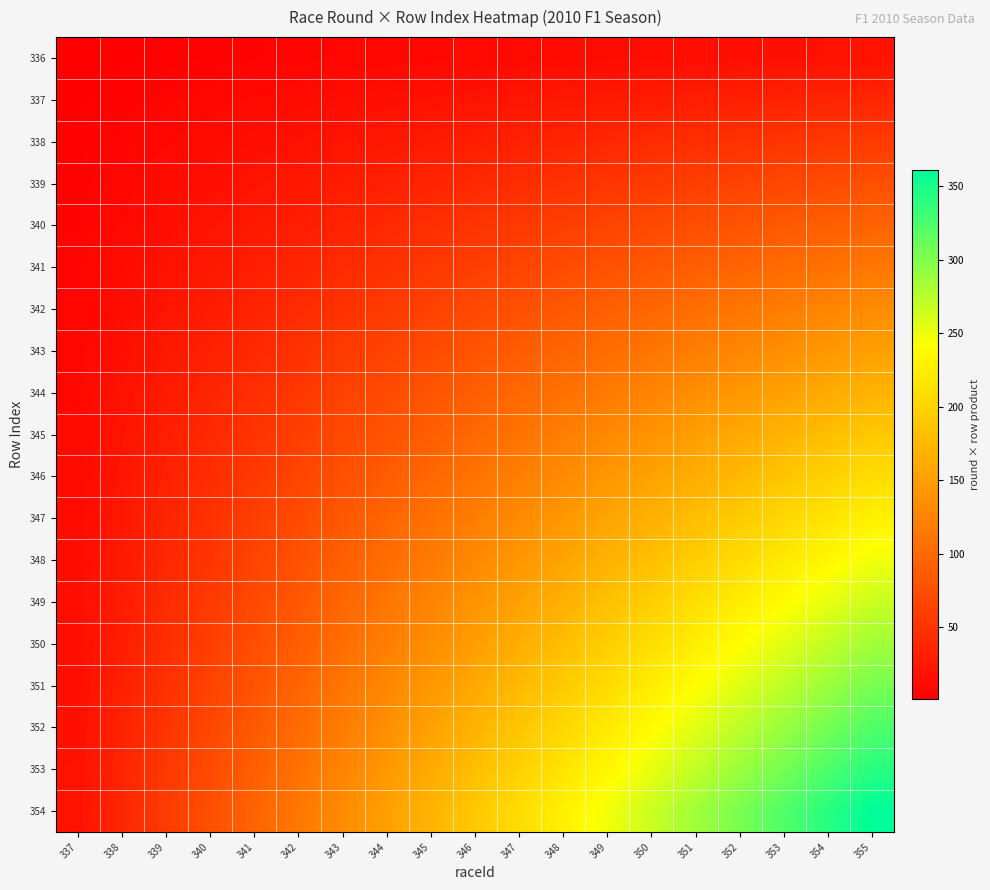

Reading left to right, list all the values displayed in this chart.

336: 337=1	338=2	339=3	340=4	341=5	342=6	343=7	344=8	345=9	346=10	347=11	348=12	349=13	350=14	351=15	352=16	353=17	354=18	355=19
337: 337=2	338=4	339=6	340=8	341=10	342=12	343=14	344=16	345=18	346=20	347=22	348=24	349=26	350=28	351=30	352=32	353=34	354=36	355=38
338: 337=3	338=6	339=9	340=12	341=15	342=18	343=21	344=24	345=27	346=30	347=33	348=36	349=39	350=42	351=45	352=48	353=51	354=54	355=57
339: 337=4	338=8	339=12	340=16	341=20	342=24	343=28	344=32	345=36	346=40	347=44	348=48	349=52	350=56	351=60	352=64	353=68	354=72	355=76
340: 337=5	338=10	339=15	340=20	341=25	342=30	343=35	344=40	345=45	346=50	347=55	348=60	349=65	350=70	351=75	352=80	353=85	354=90	355=95
341: 337=6	338=12	339=18	340=24	341=30	342=36	343=42	344=48	345=54	346=60	347=66	348=72	349=78	350=84	351=90	352=96	353=102	354=108	355=114
342: 337=7	338=14	339=21	340=28	341=35	342=42	343=49	344=56	345=63	346=70	347=77	348=84	349=91	350=98	351=105	352=112	353=119	354=126	355=133
343: 337=8	338=16	339=24	340=32	341=40	342=48	343=56	344=64	345=72	346=80	347=88	348=96	349=104	350=112	351=120	352=128	353=136	354=144	355=152
344: 337=9	338=18	339=27	340=36	341=45	342=54	343=63	344=72	345=81	346=90	347=99	348=108	349=117	350=126	351=135	352=144	353=153	354=162	355=171
345: 337=10	338=20	339=30	340=40	341=50	342=60	343=70	344=80	345=90	346=100	347=110	348=120	349=130	350=140	351=150	352=160	353=170	354=180	355=190
346: 337=11	338=22	339=33	340=44	341=55	342=66	343=77	344=88	345=99	346=110	347=121	348=132	349=143	350=154	351=165	352=176	353=187	354=198	355=209
347: 337=12	338=24	339=36	340=48	341=60	342=72	343=84	344=96	345=108	346=120	347=132	348=144	349=156	350=168	351=180	352=192	353=204	354=216	355=228
348: 337=13	338=26	339=39	340=52	341=65	342=78	343=91	344=104	345=117	346=130	347=143	348=156	349=169	350=182	351=195	352=208	353=221	354=234	355=247
349: 337=14	338=28	339=42	340=56	341=70	342=84	343=98	344=112	345=126	346=140	347=154	348=168	349=182	350=196	351=210	352=224	353=238	354=252	355=266
350: 337=15	338=30	339=45	340=60	341=75	342=90	343=105	344=120	345=135	346=150	347=165	348=180	349=195	350=210	351=225	352=240	353=255	354=270	355=285
351: 337=16	338=32	339=48	340=64	341=80	342=96	343=112	344=128	345=144	346=160	347=176	348=192	349=208	350=224	351=240	352=256	353=272	354=288	355=304
352: 337=17	338=34	339=51	340=68	341=85	342=102	343=119	344=136	345=153	346=170	347=187	348=204	349=221	350=238	351=255	352=272	353=289	354=306	355=323
353: 337=18	338=36	339=54	340=72	341=90	342=108	343=126	344=144	345=162	346=180	347=198	348=216	349=234	350=252	351=270	352=288	353=306	354=324	355=342
354: 337=19	338=38	339=57	340=76	341=95	342=114	343=133	344=152	345=171	346=190	347=209	348=228	349=247	350=266	351=285	352=304	353=323	354=342	355=361